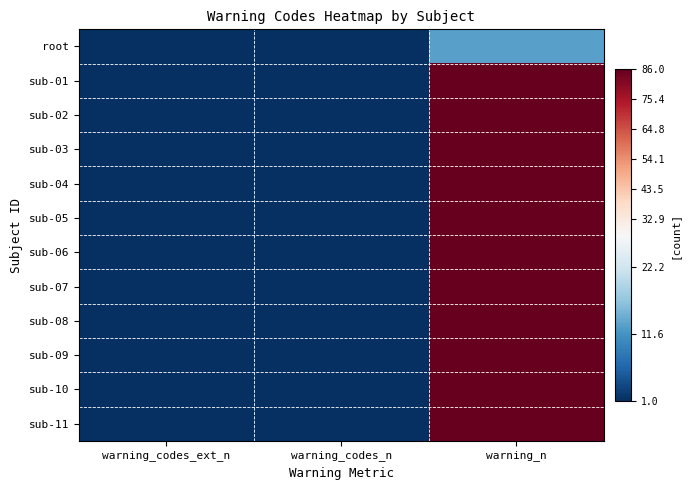

At which category does the chart reach its peak across all series?

warning_n